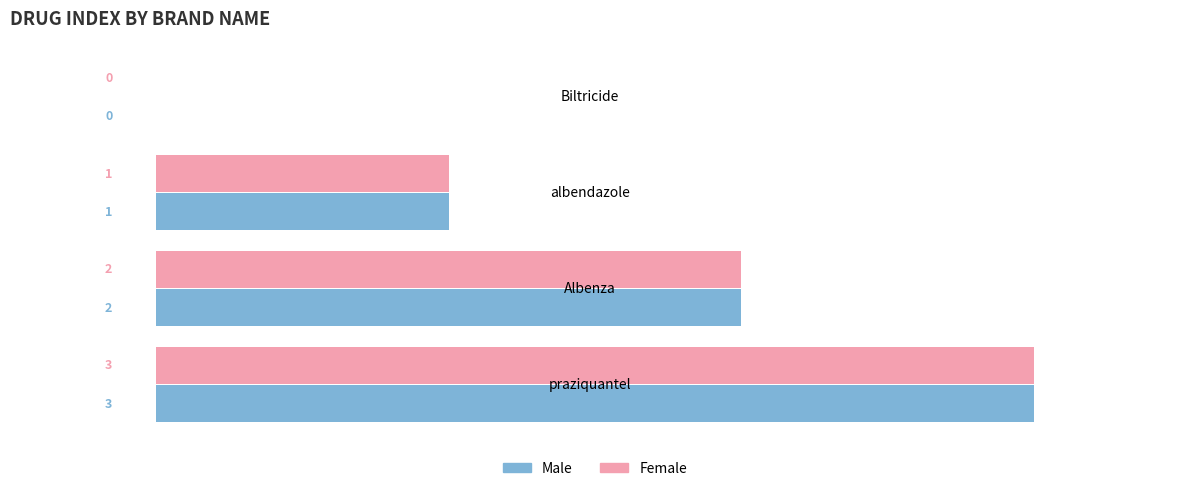

Read the Male value at praziquantel.

3